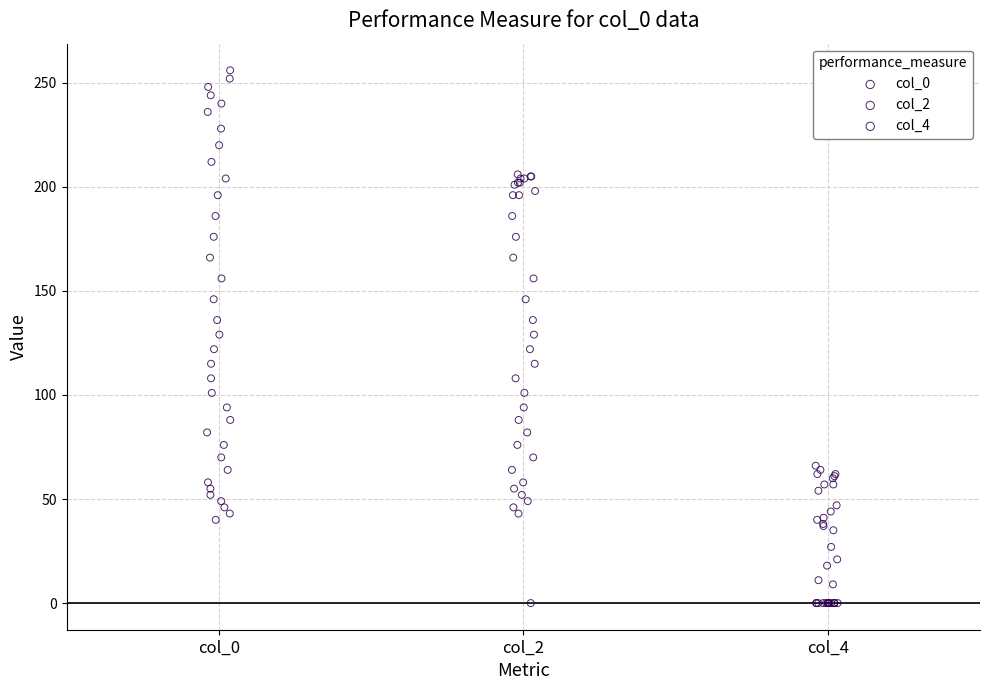

Which series reaches the maximum Y coordinate?

col_0